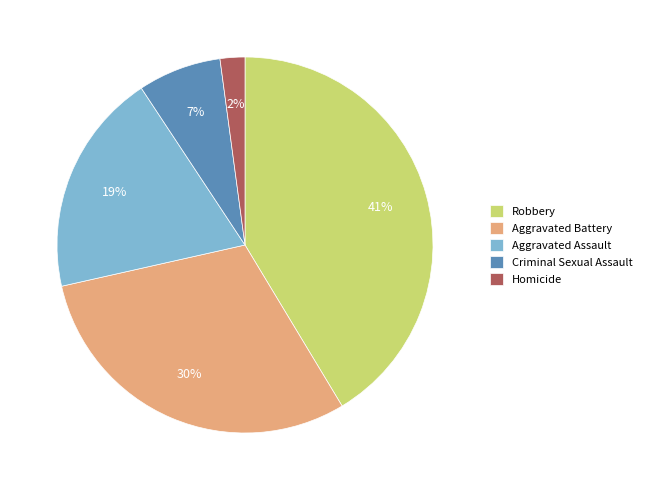

Does Aggravated Assault account for over 50% of the chart?

No